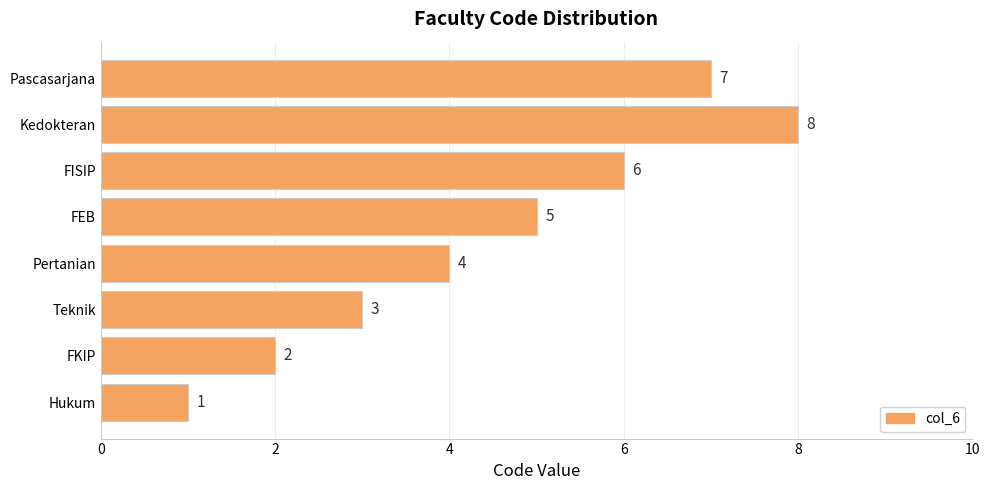

Approximately how many times larger is the value at Kedokteran compared to FKIP?

4.0